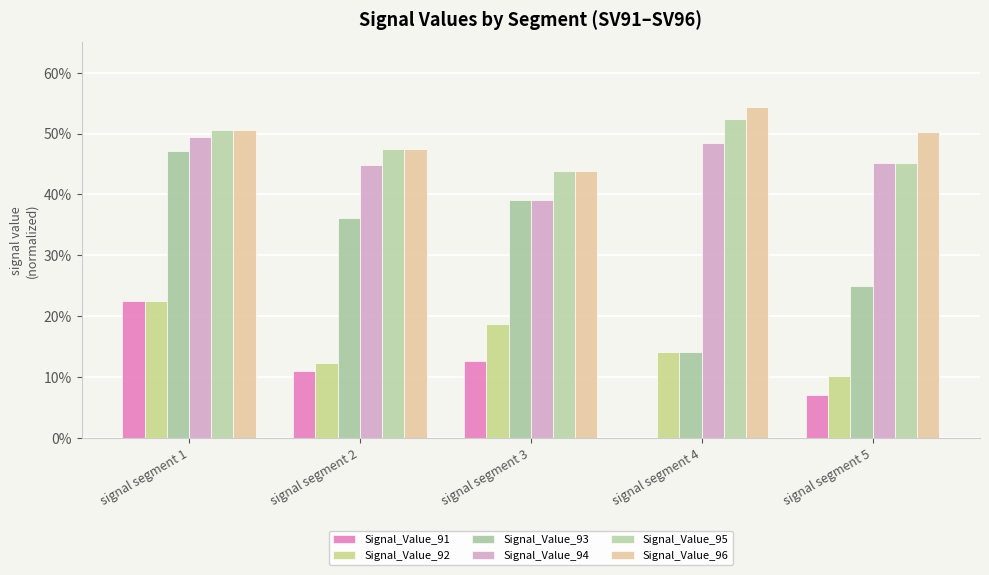

Between signal segment 2 and signal segment 4, which is larger?

signal segment 2